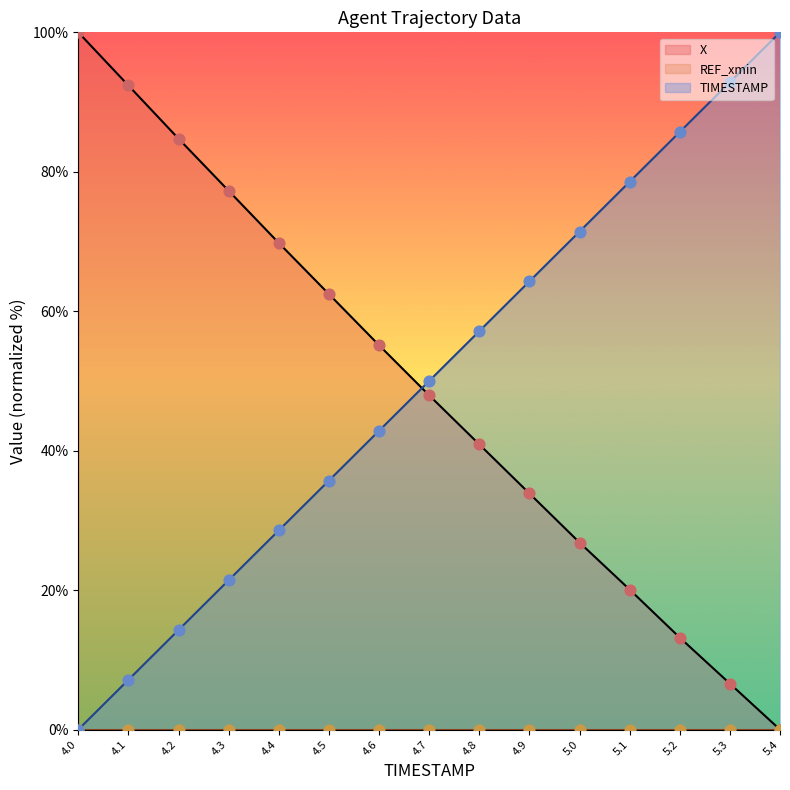

At how many categories does at least one series exceed 15?

15